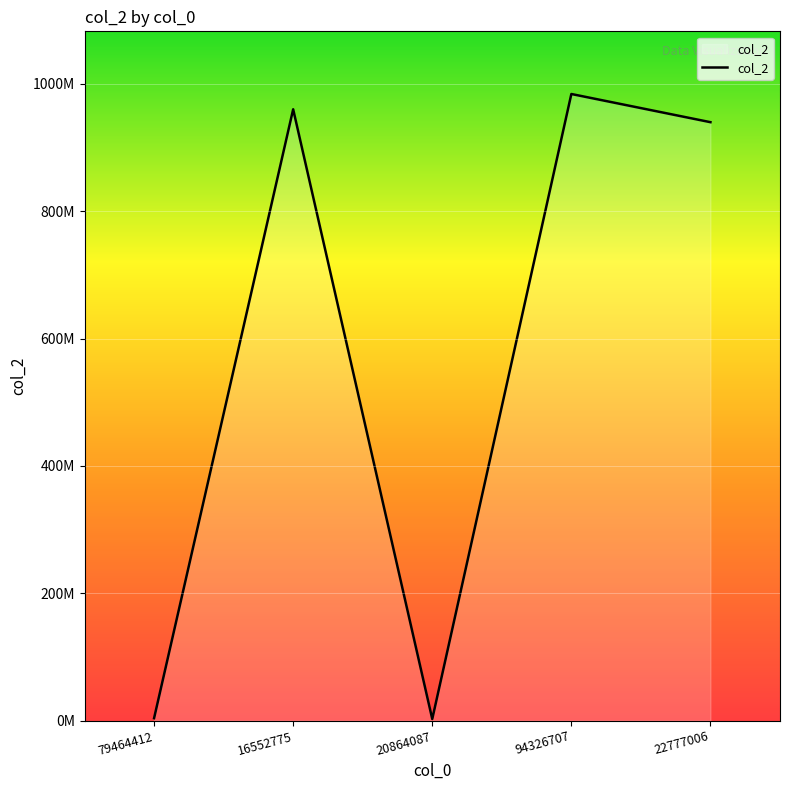

List the labels in order of value, largest first.

94326707, 16552775, 22777006, 79464412, 20864087